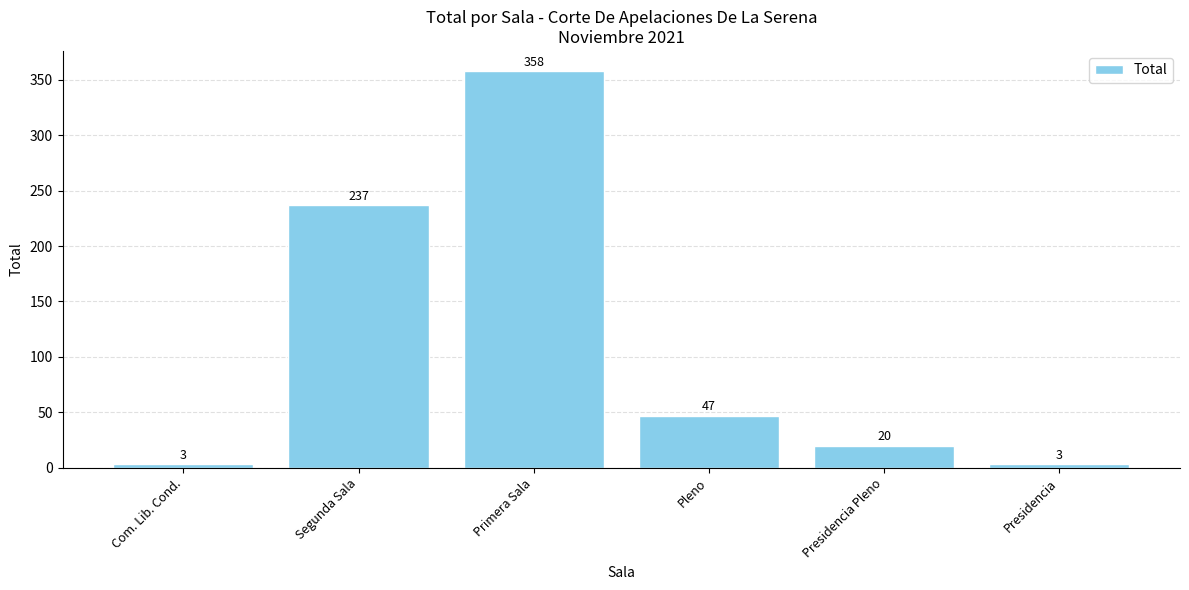

What is the minimum value shown in the chart?

3